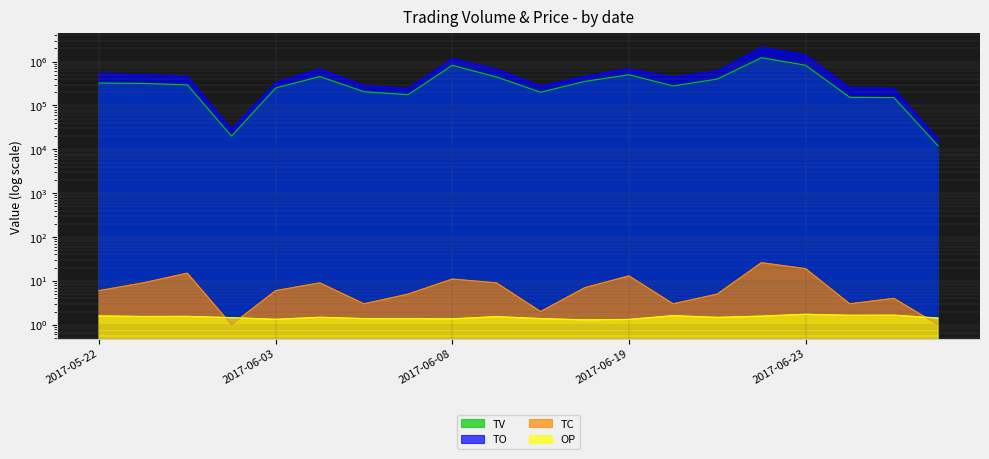

How many interior local peaks does the TO series have?

4